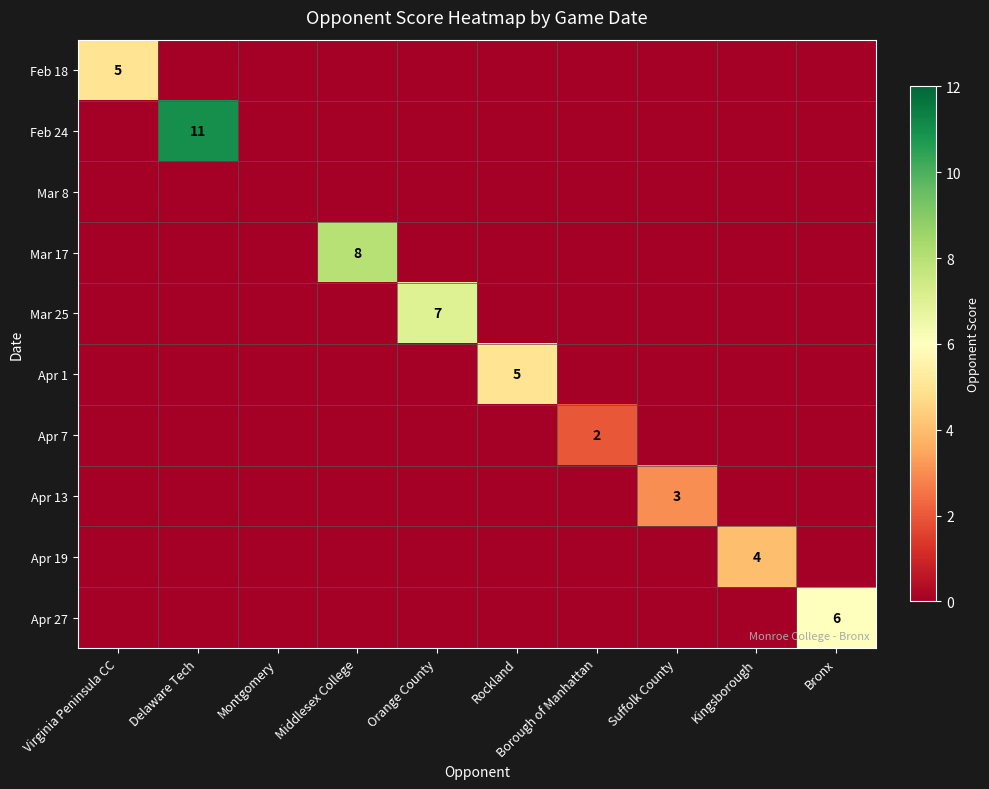

The value of Apr 13 at Suffolk County is 3. True or false?

True